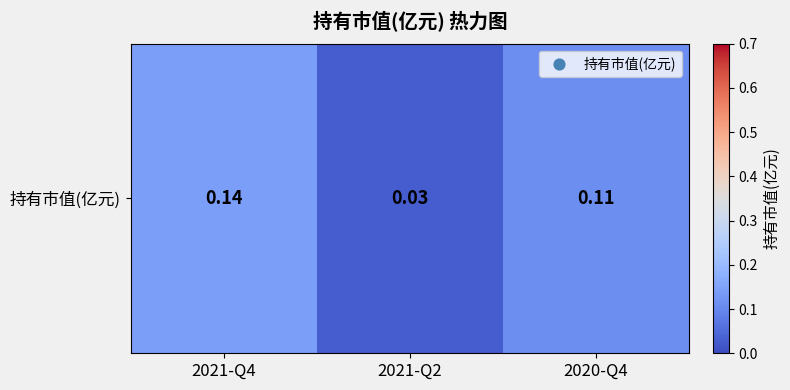

How many data points does each series have?

3